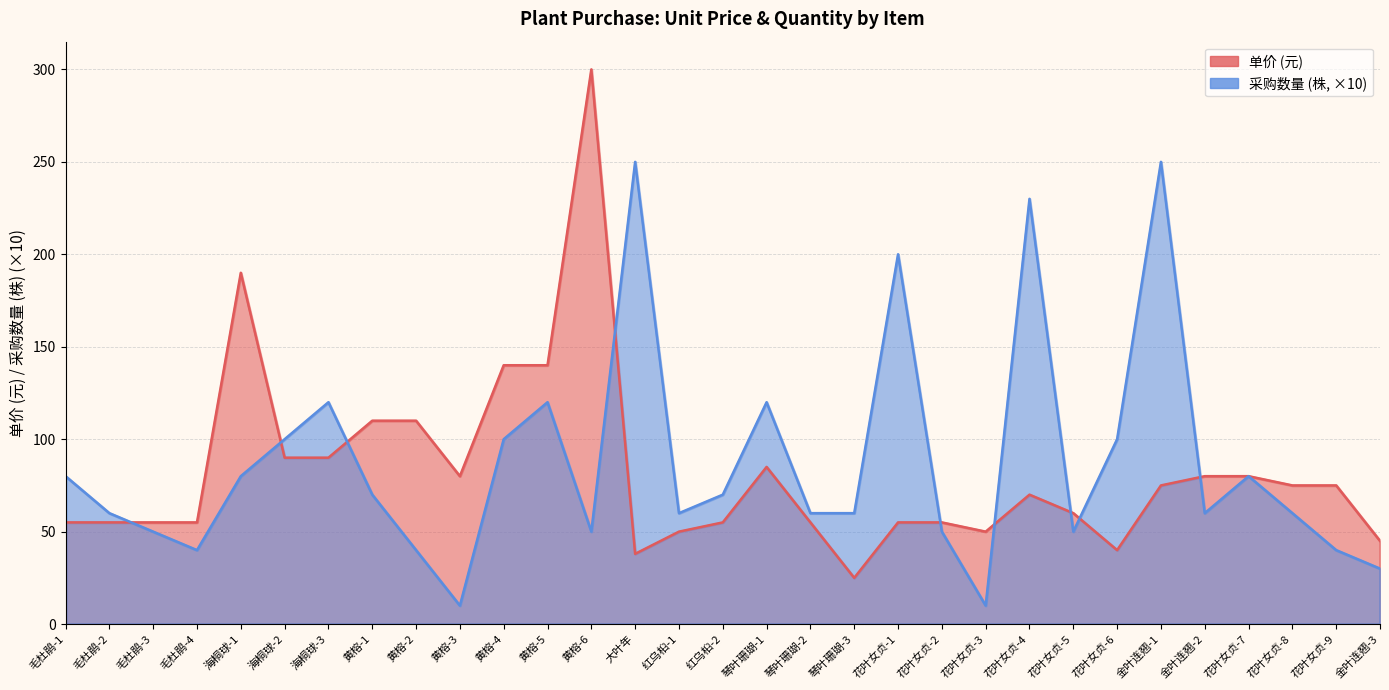

Which has a higher value, 金叶连翘-3 or 黄榕-6?

黄榕-6